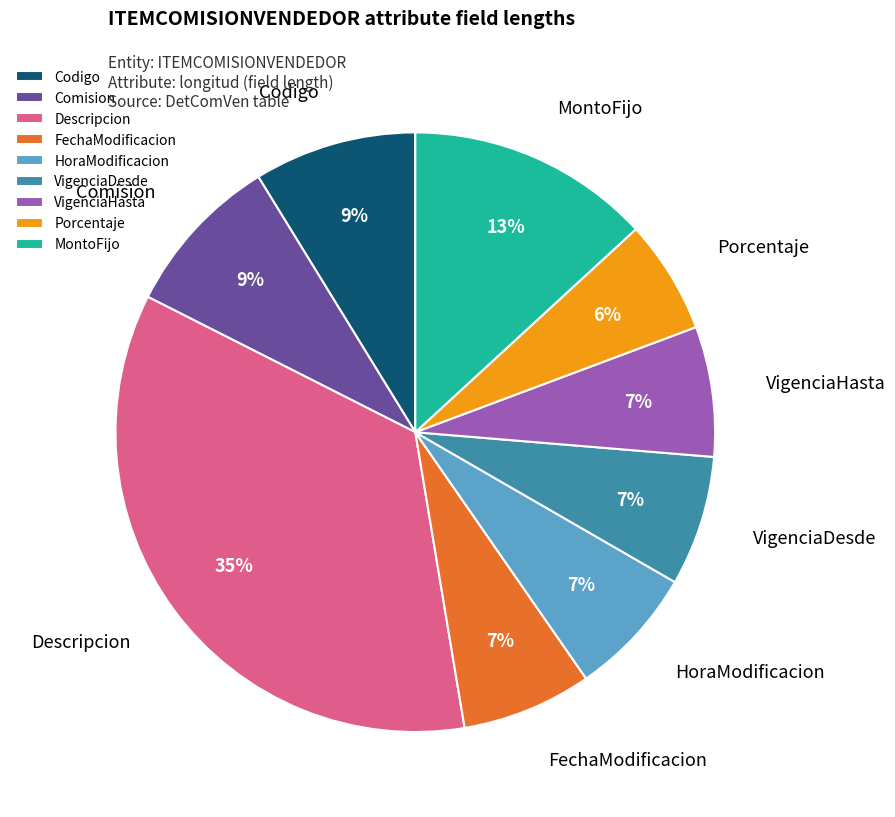

Which slice is the largest?

Descripcion